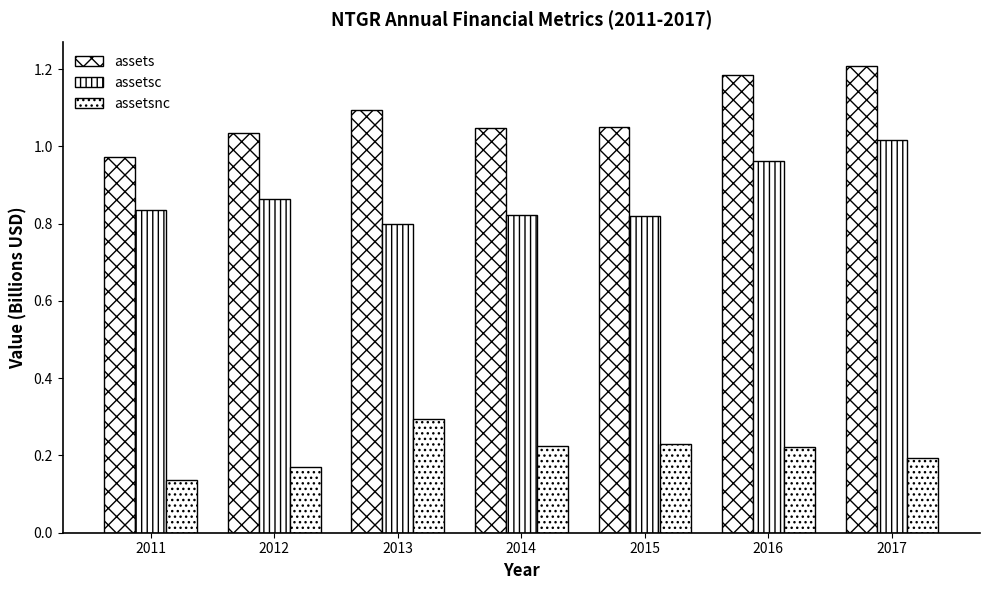

What is the total value across all series at 2015?

2.1